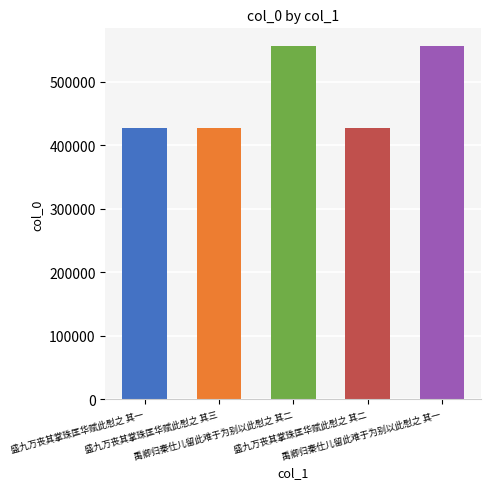

What is the difference between the values at 禹卿归秦仕儿留此难于为别以此慰之 其二 and 盛九万丧其掌珠匡华赋此慰之 其一?

129016